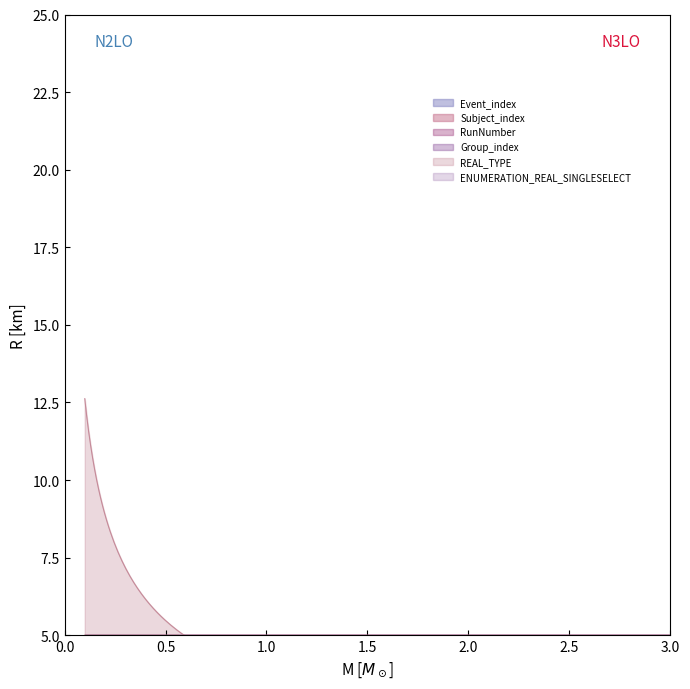

Count the Event_index values in the range 1 to 3.

12